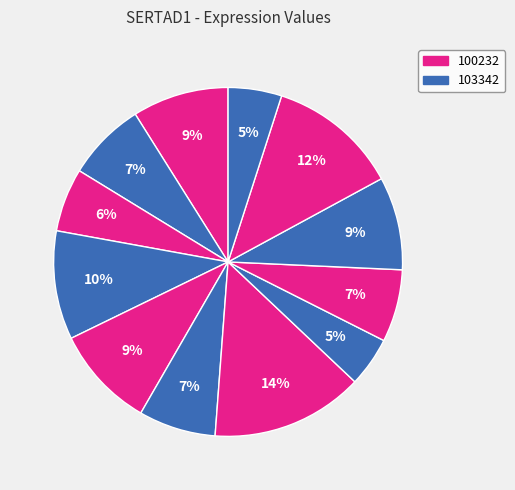

Count the number of slices in the pie.

12